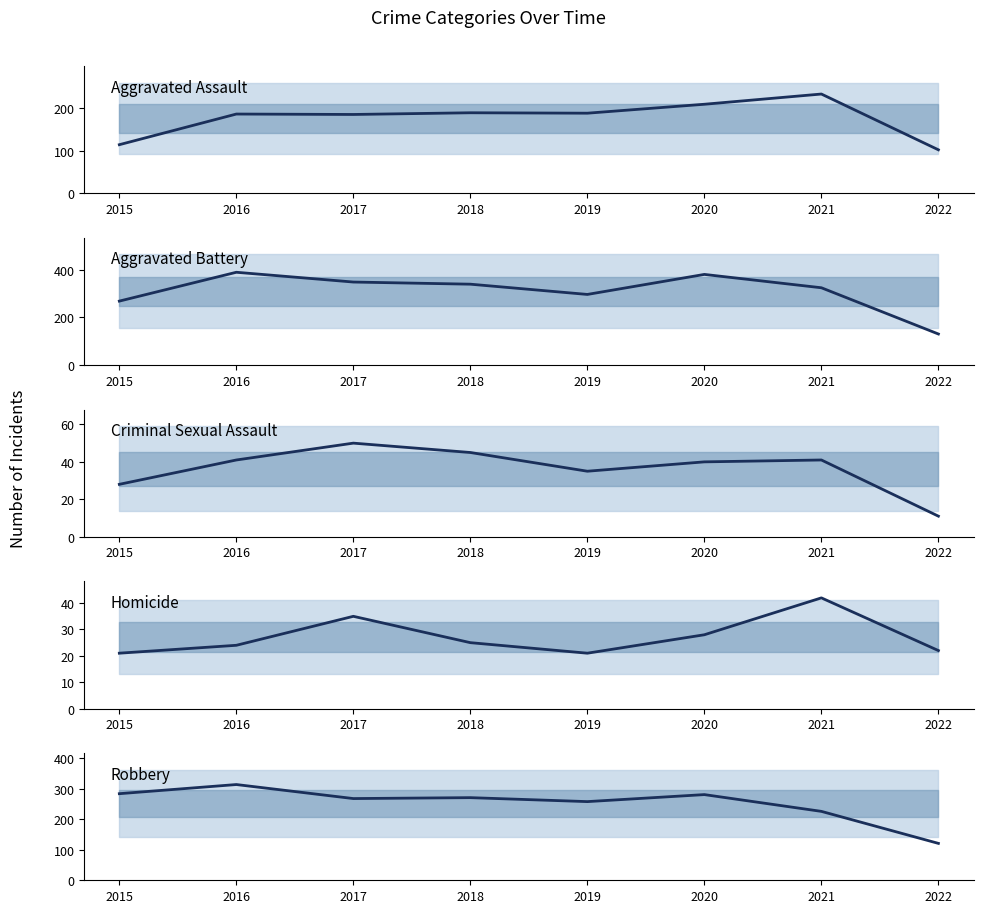

The Robbery series shows 281 at 2020. True or false?

True